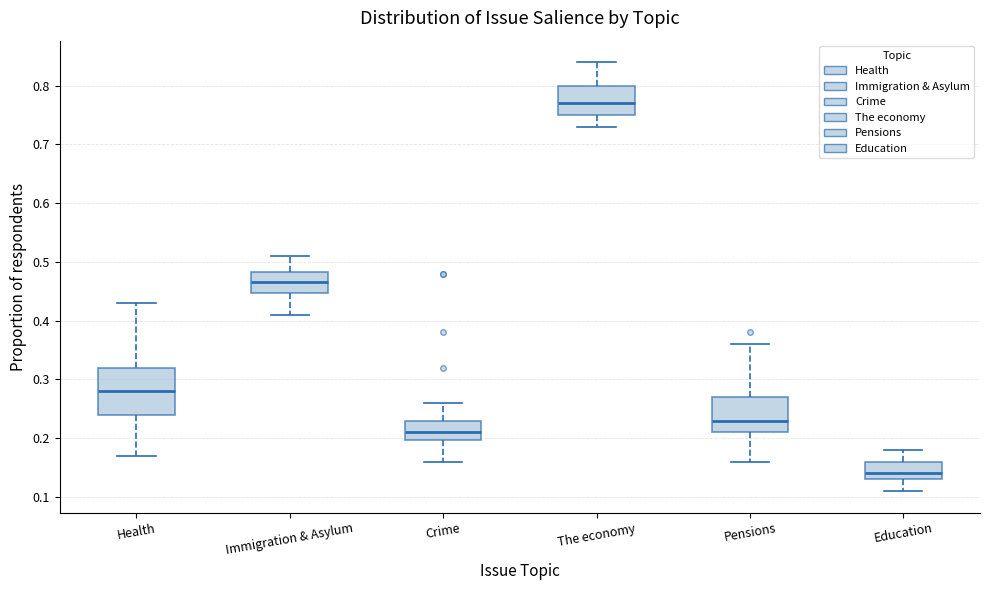

Where does the median line of the box for Immigration & Asylum sit on the y-axis? The values are not printed on the chart, so give them approximately, as read against the axis.

0.47